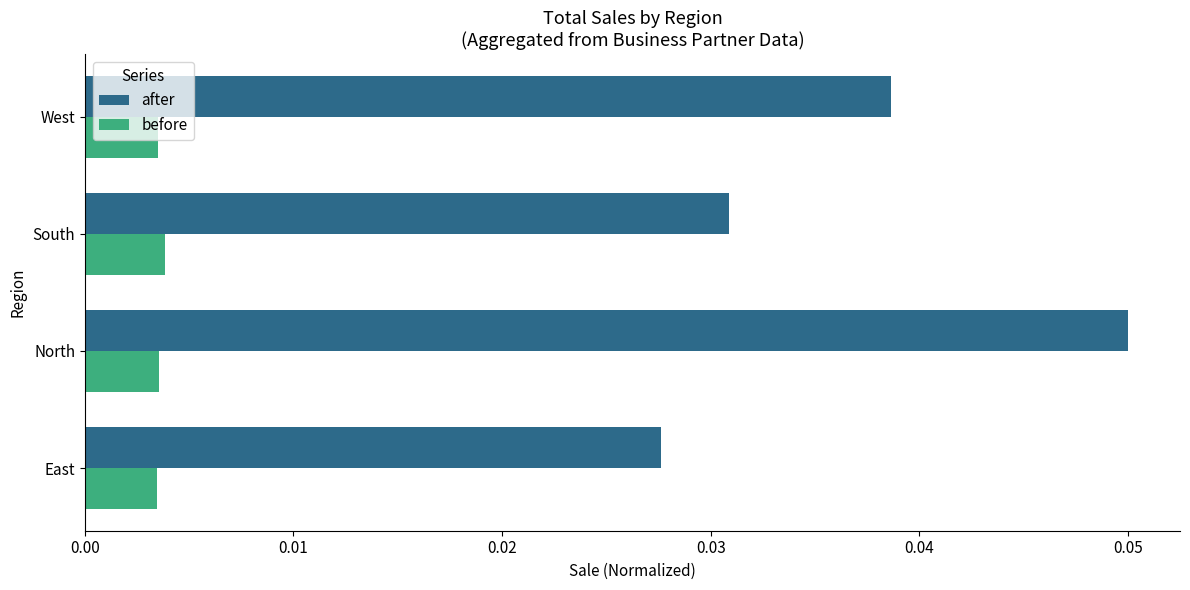

Count the number of data series in this chart.

2